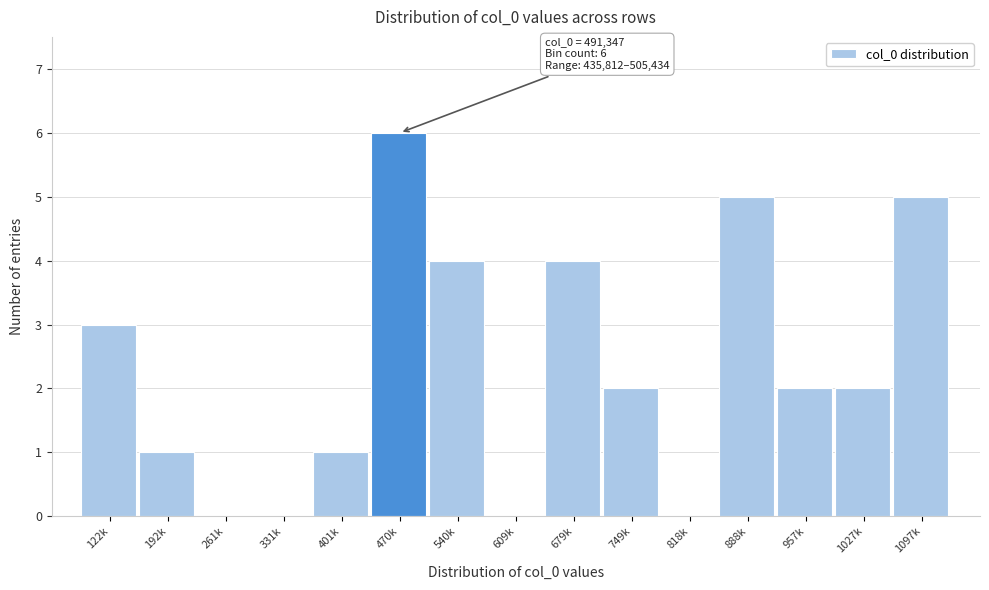

Reading right to left, extract all data points from this chart.

1097k=5	1027k=2	957k=2	888k=5	818k=0	749k=2	679k=4	609k=0	540k=4	470k=6	401k=1	331k=0	261k=0	192k=1	122k=3